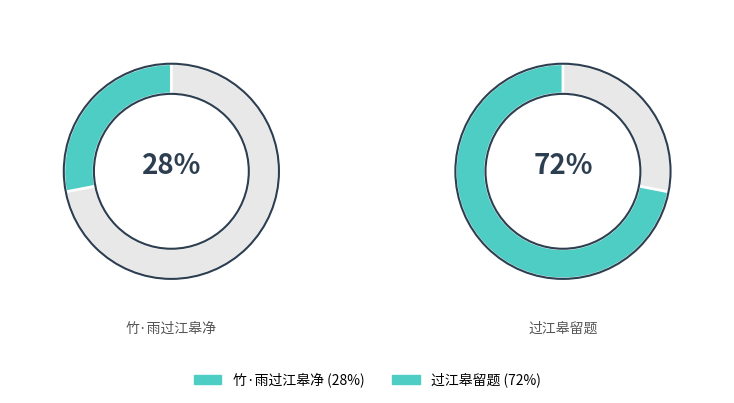

How many slices are in this pie chart?

2